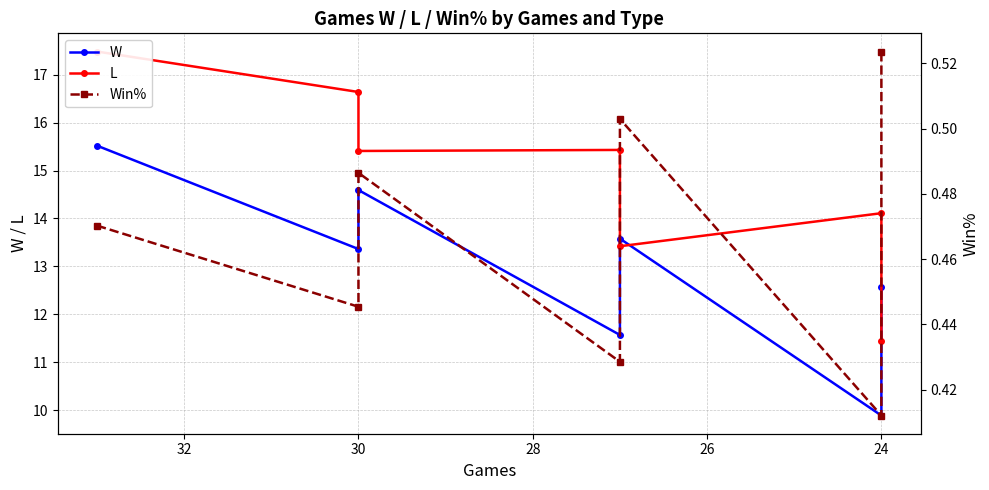

Does the chart have visible grid lines?

Yes